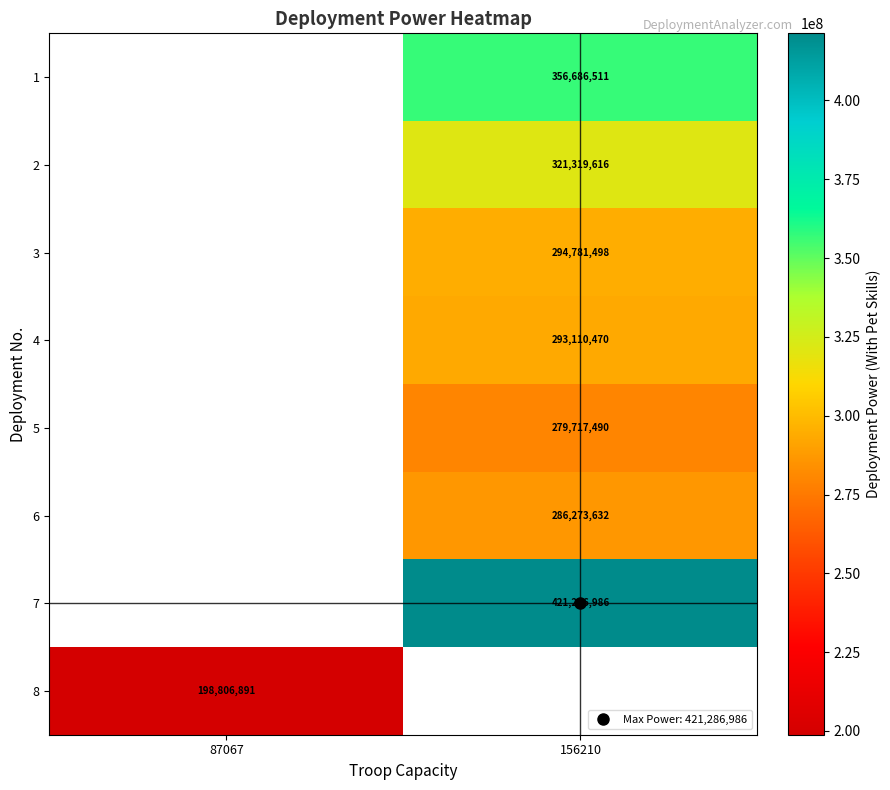

Which series has the widest spread of values?

row_7